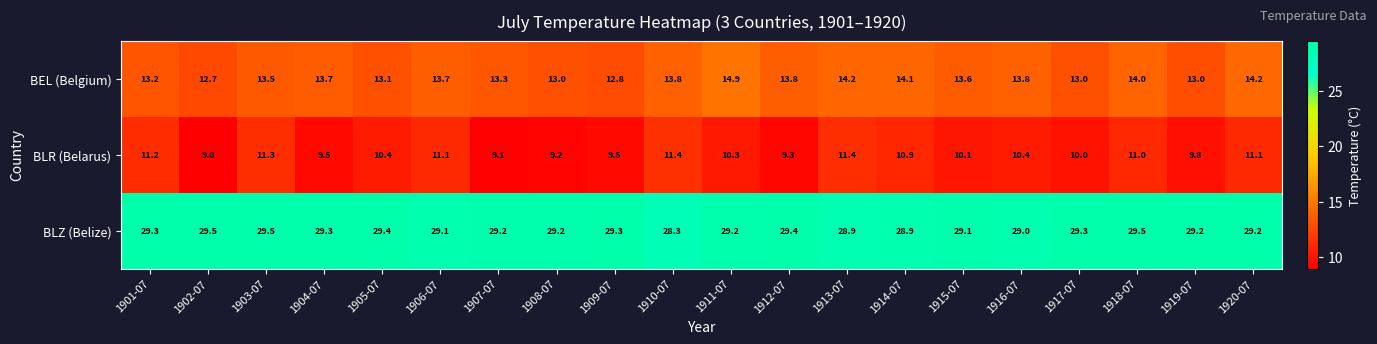

What is the difference between the maximum and minimum values in the BLZ (Belize) series?

1.2